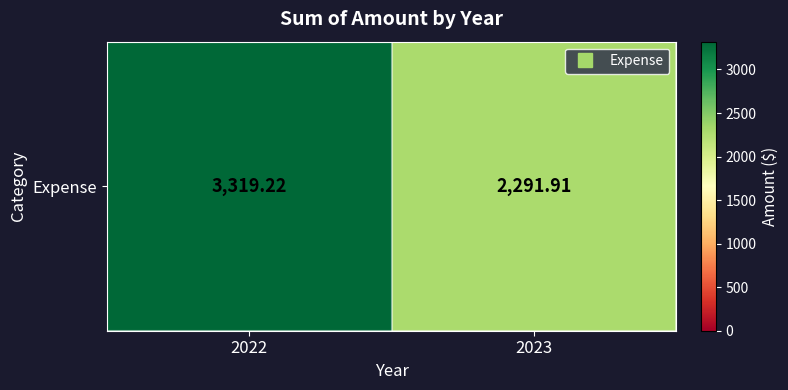

What is the sum of the values at 2023 and 2022?

5611.1